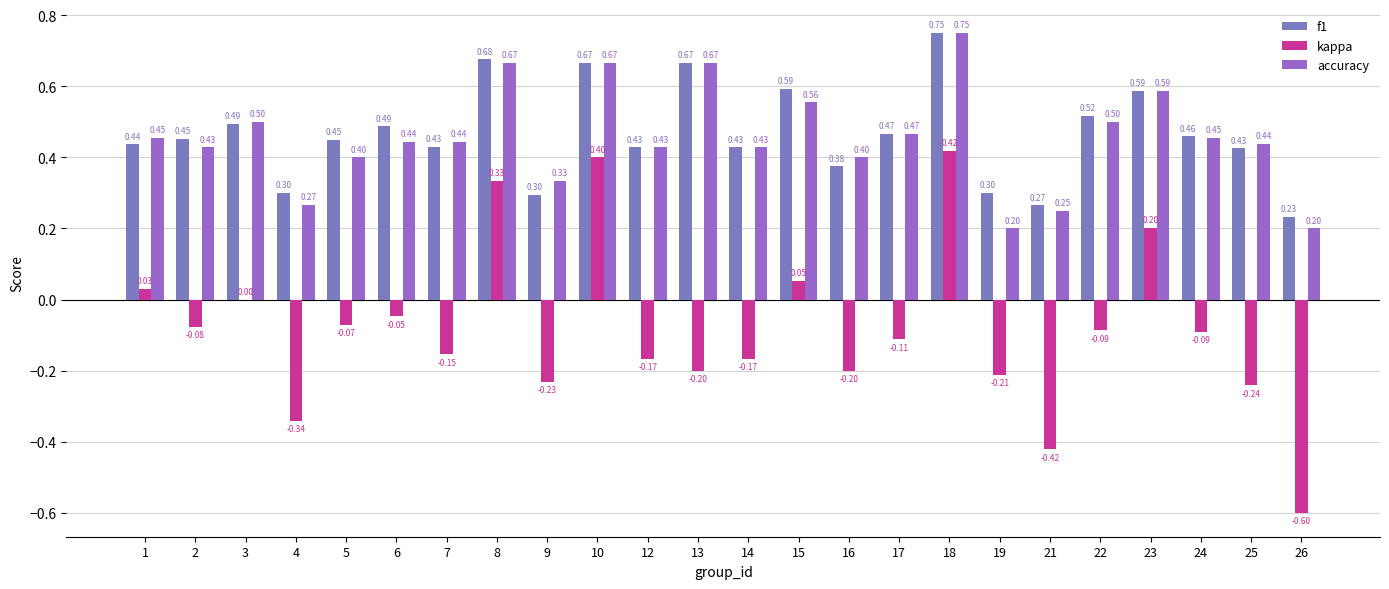

Between 9 and 10, which series saw the biggest shift?

kappa